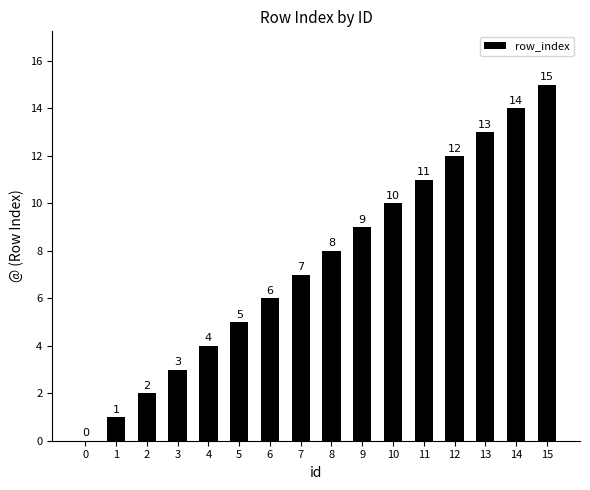

Are the bars horizontal?

No